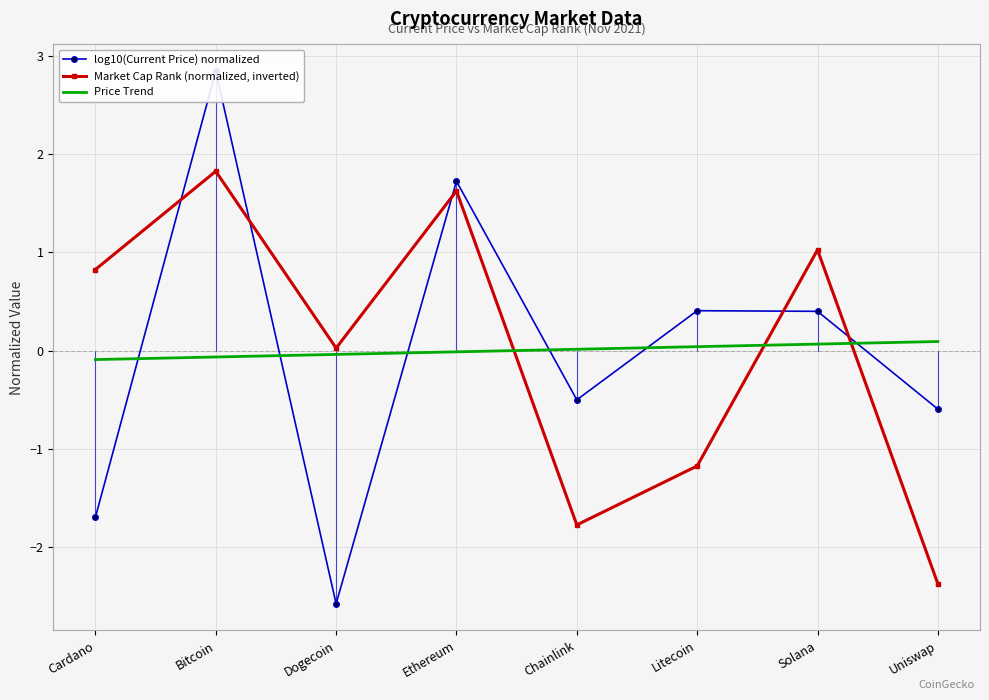

What is the approximate value of Price Trend at Cardano?

-0.1